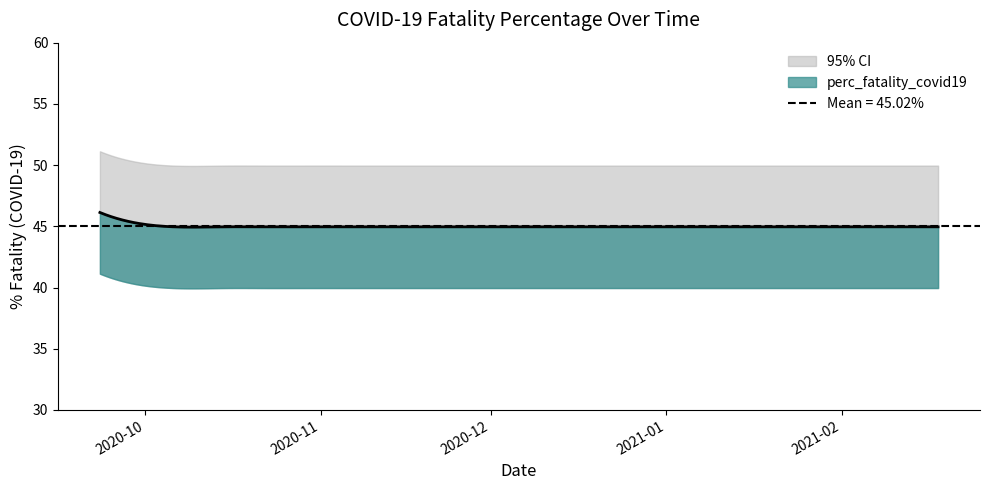

Approximately how many times larger is the value at 2021-02-11 compared to 2021-02-04?

1.0